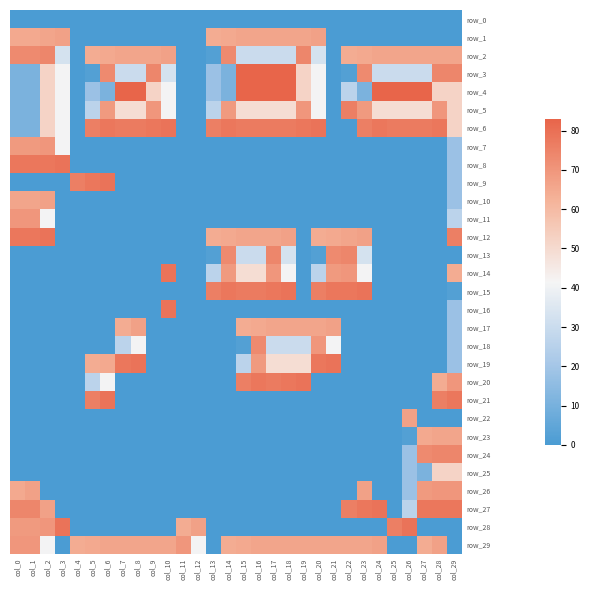

What is the maximum value for row_27?

79